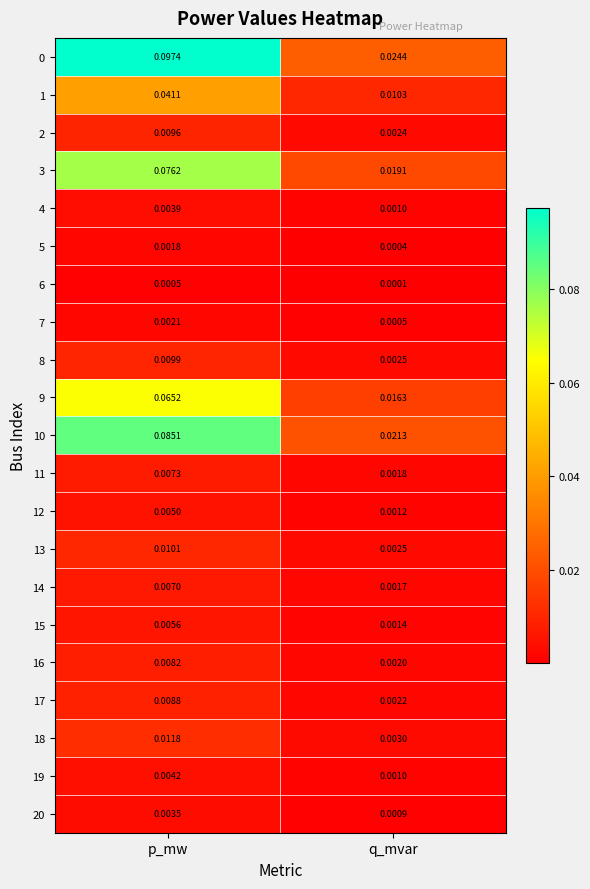

Which label corresponds to the smallest value in the chart?

q_mvar